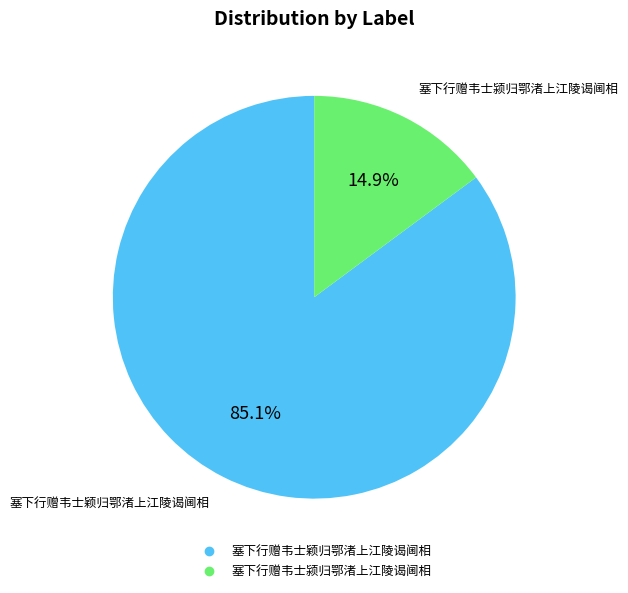

Is the sum of 塞下行赠韦士颖归鄂渚上江陵谒阃相 and 塞下行赠韦士颍归鄂渚上江陵谒阃相 greater than half?

Yes